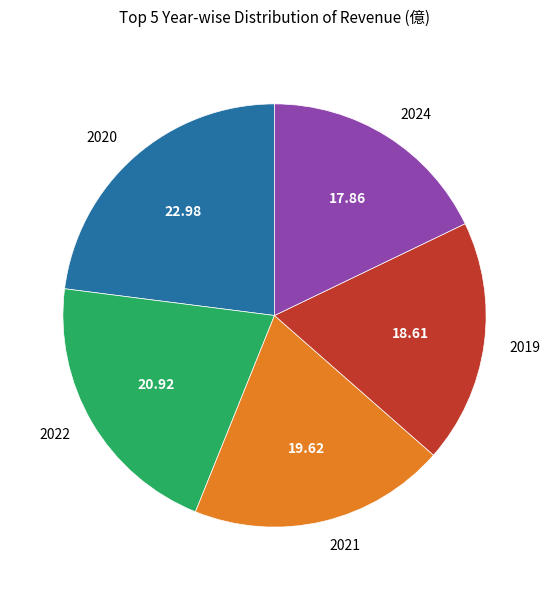

Combined, do 2022 and 2021 account for over 50%?

No